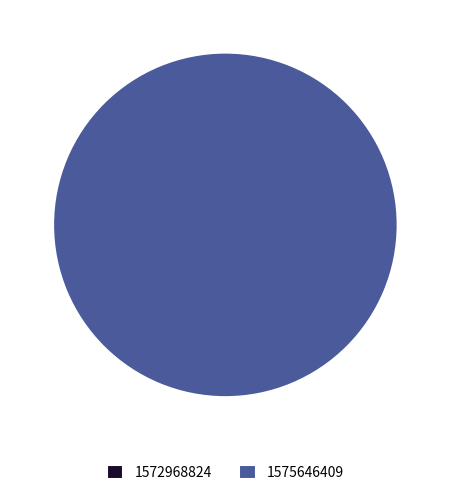

What percentage is the 1575646409 slice, to the nearest percent?

100%